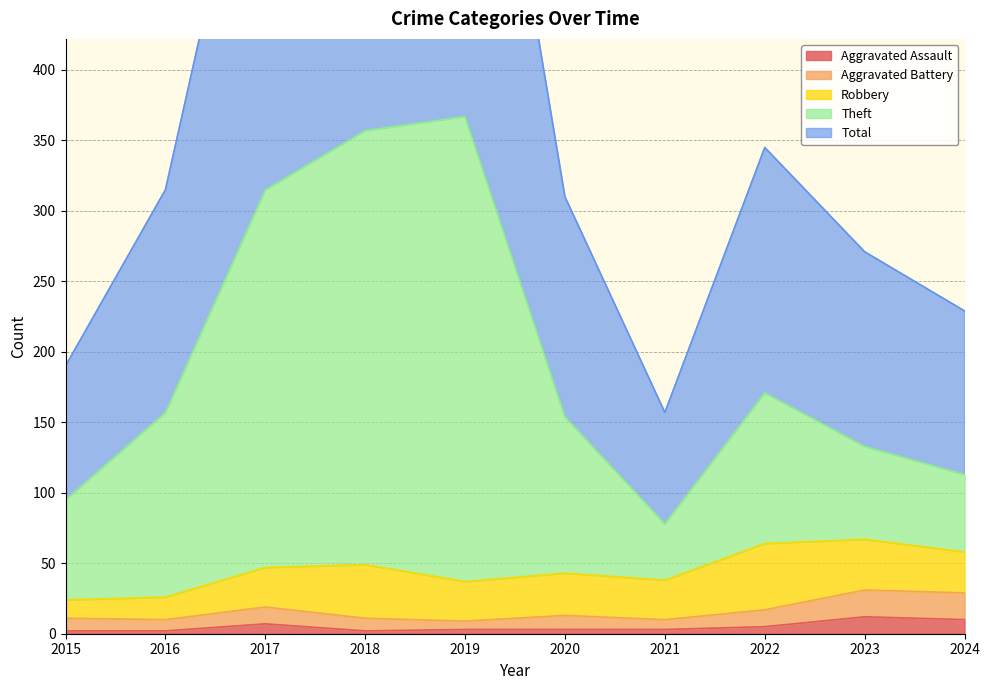

Is it true that Aggravated Assault equals 10 at 2024?

True